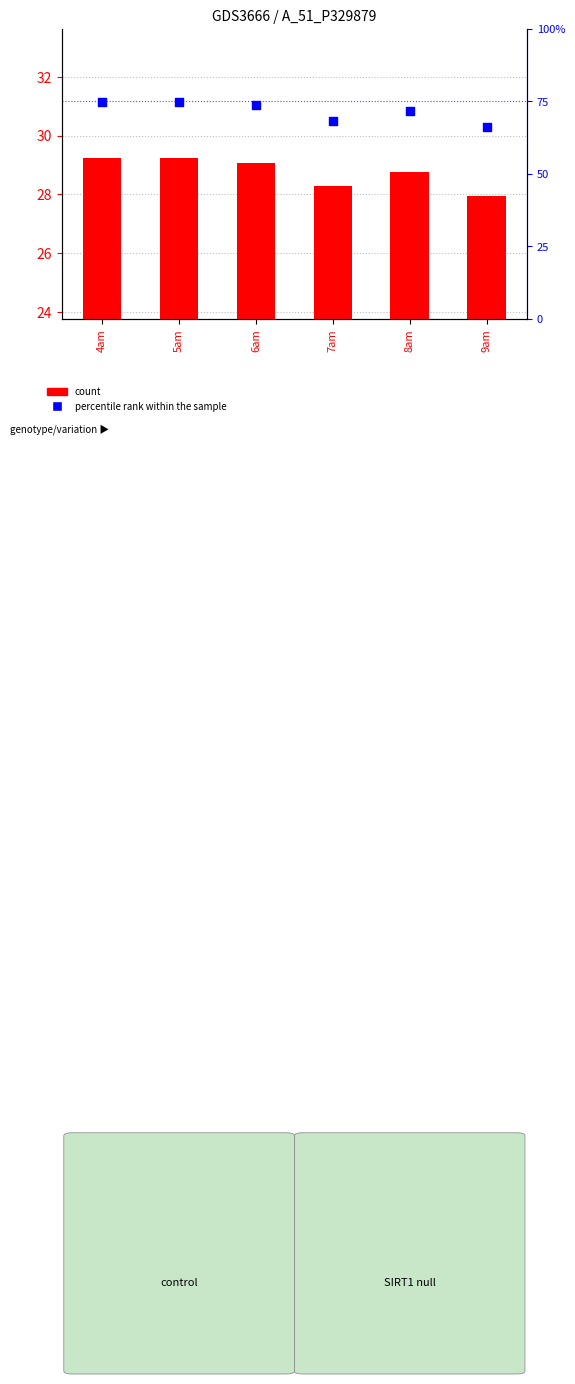

Which series has the largest total across all categories?

percentile rank within the sample